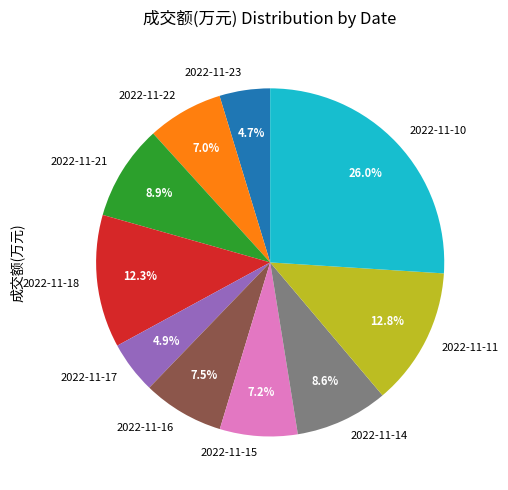

What is the largest slice in the pie chart?

2022-11-10